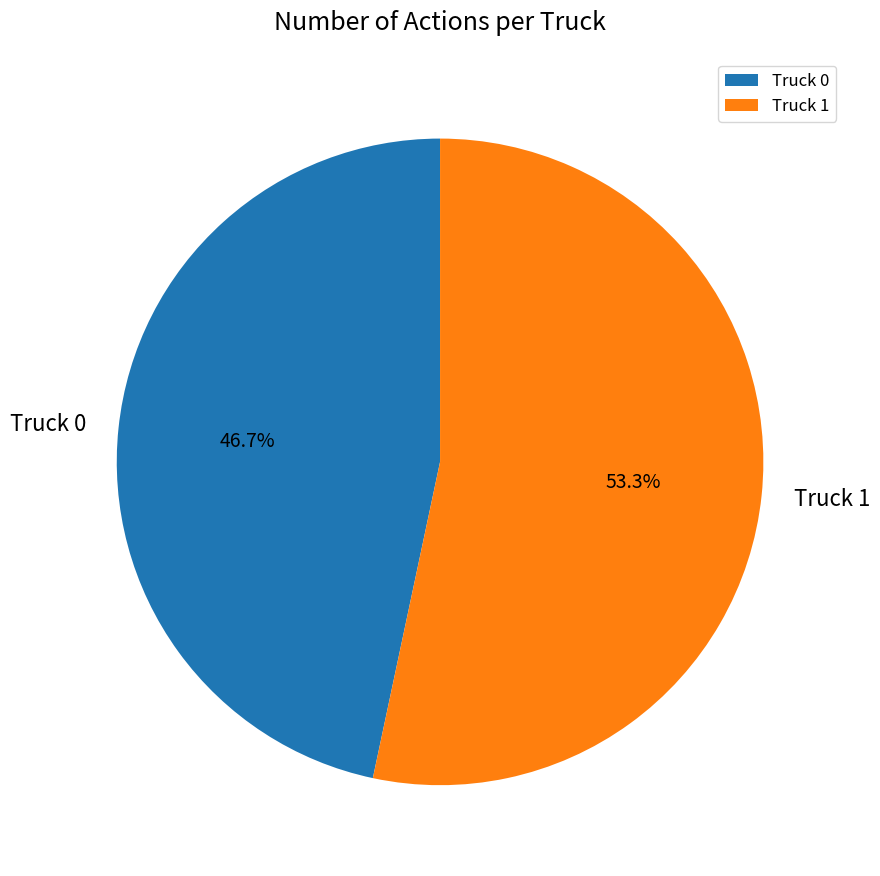

How many slices are in this pie chart?

2